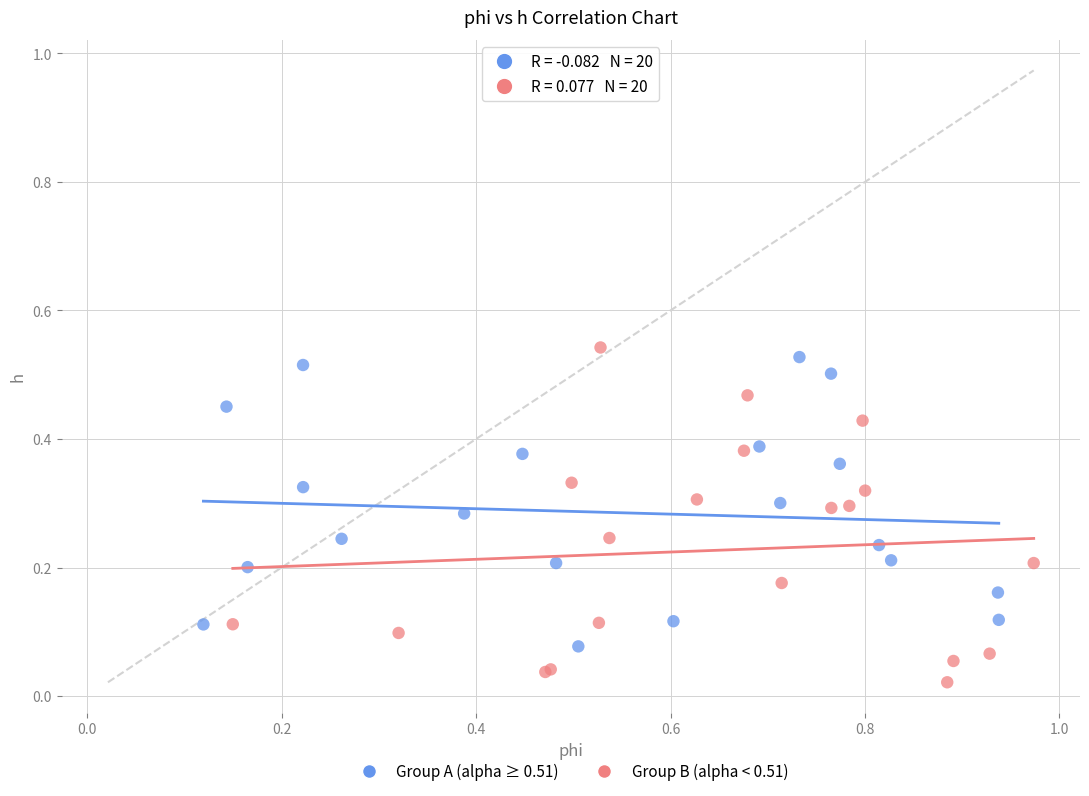

Which series has the widest spread of Y values?

Group B (alpha < 0.51)